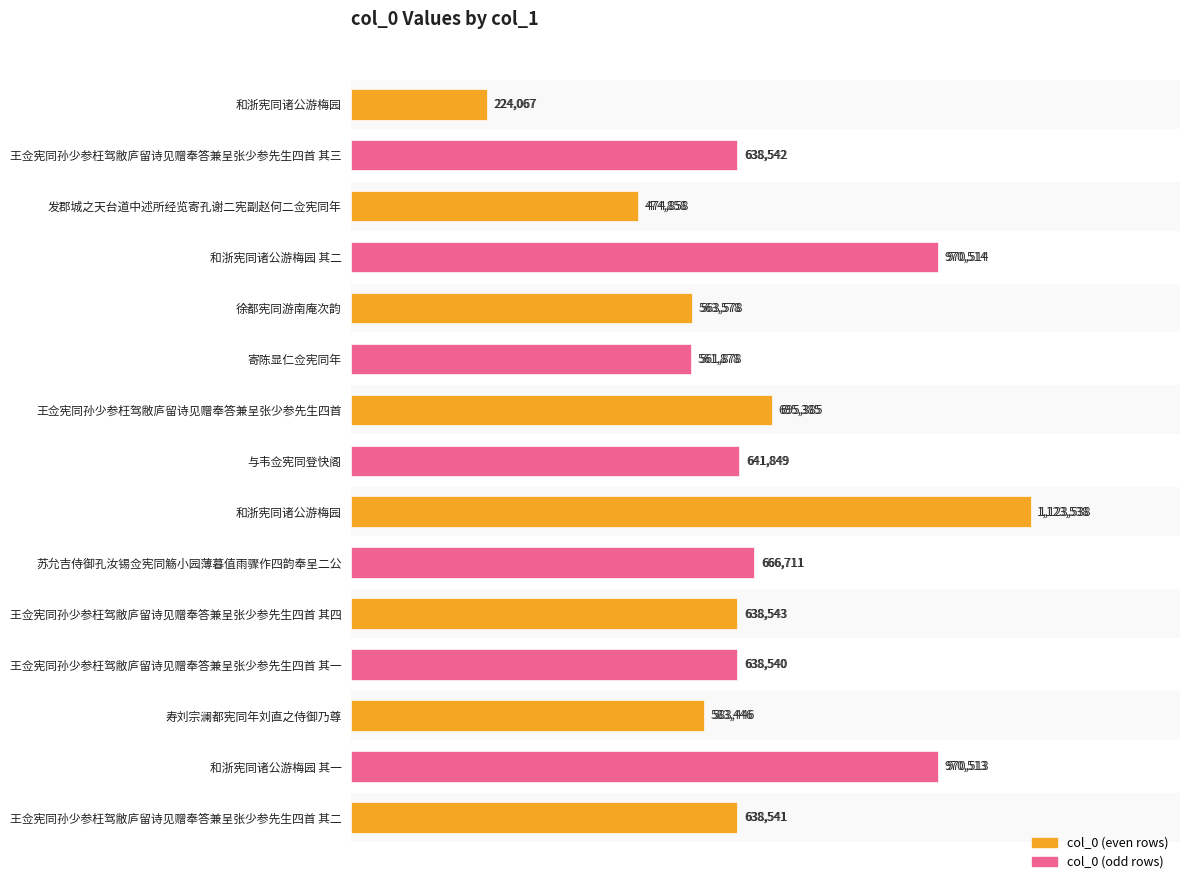

What is the difference between the maximum and second lowest values?

648680